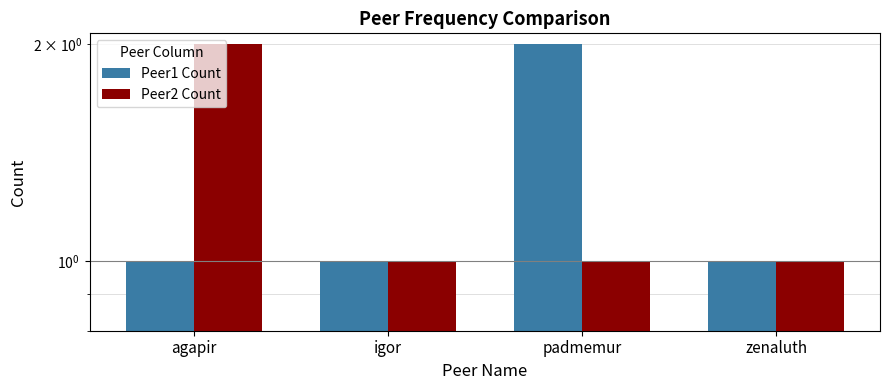

Is the value of Peer2 Count at padmemur greater than the value of Peer1 Count at agapir?

No